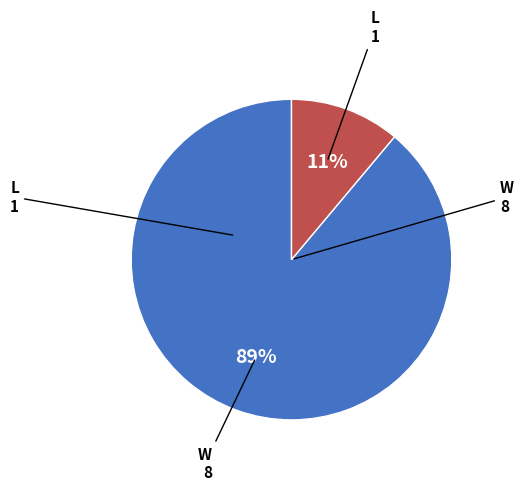

Does any single category account for the majority?

Yes